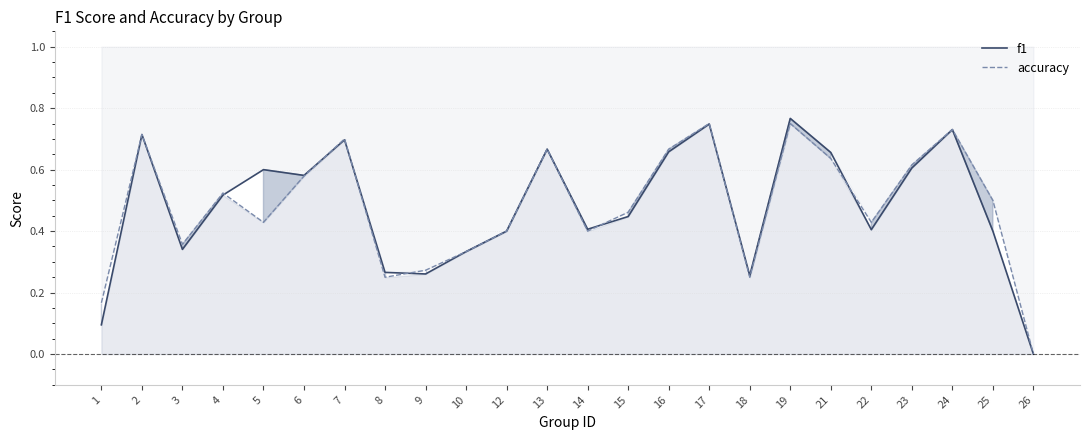

What is the total value across all series at 8?

0.5